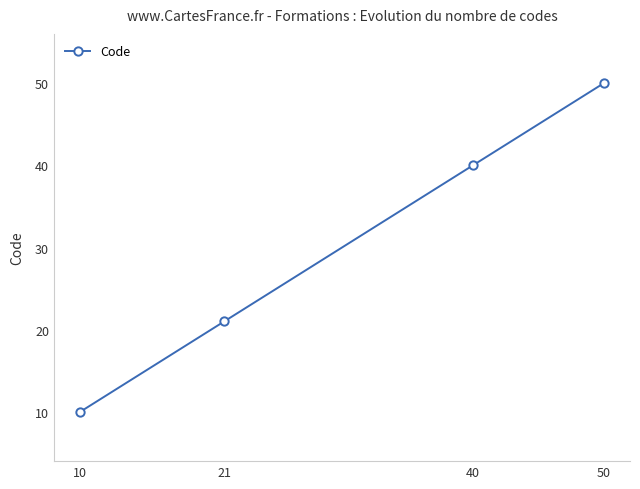

What is the maximum value shown in the chart?

50